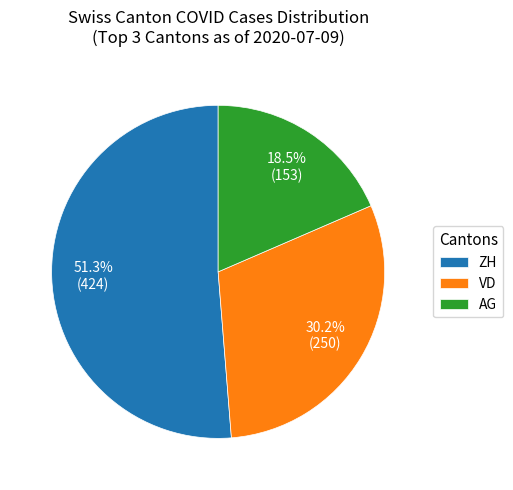

Does ZH account for over 50% of the chart?

Yes